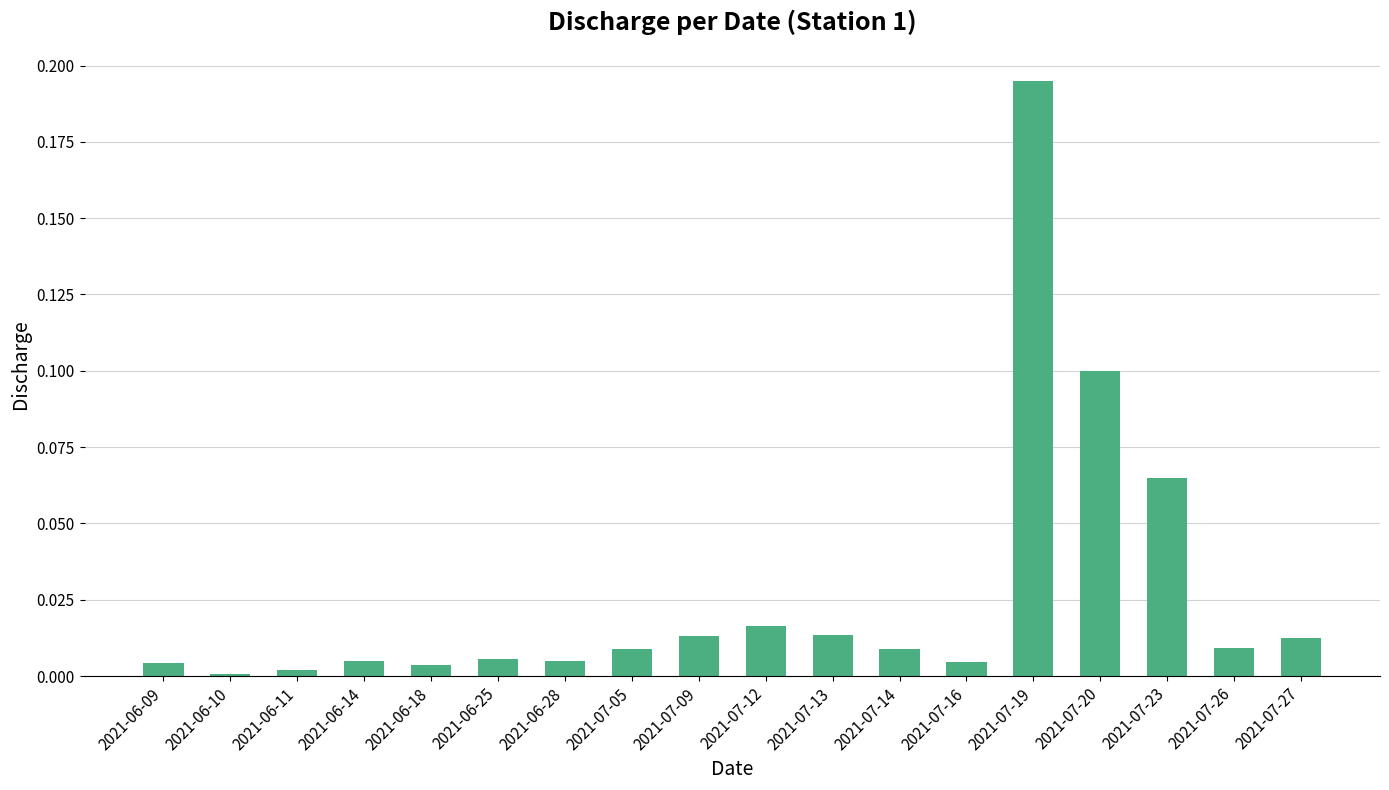

Which label corresponds to the largest value in the chart?

2021-07-19